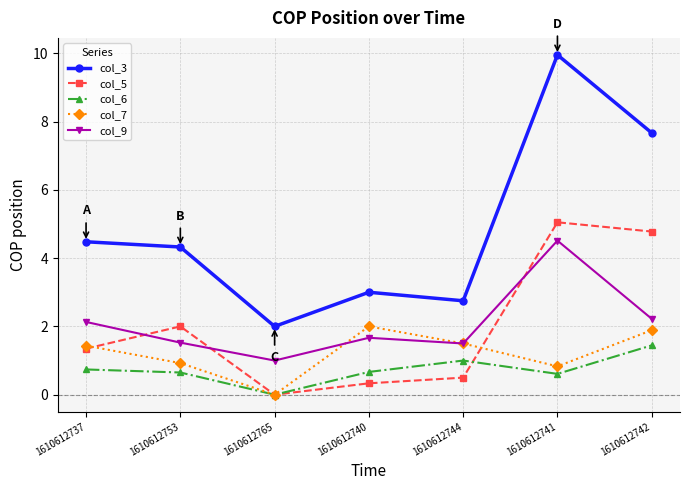

True or false: col_5 has more than 0 interior local peaks.

True